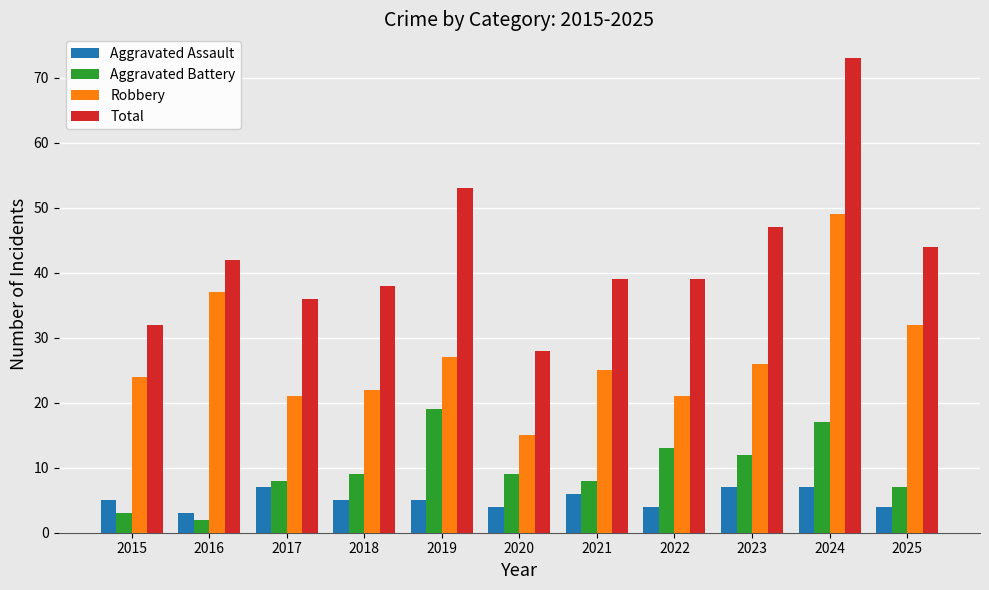

Reading left to right, what are all the values shown in this chart?

Aggravated Assault: 5	3	7	5	5	4	6	4	7	7	4
Aggravated Battery: 3	2	8	9	19	9	8	13	12	17	7
Robbery: 24	37	21	22	27	15	25	21	26	49	32
Total: 32	42	36	38	53	28	39	39	47	73	44